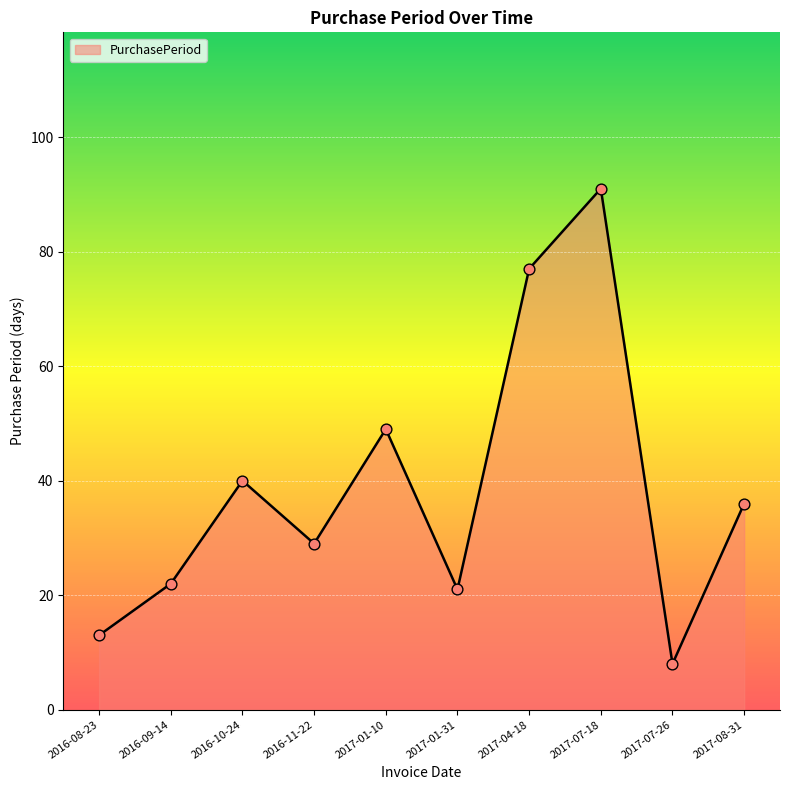

What is the change in value from 2017-01-10 to 2017-04-18?

+28